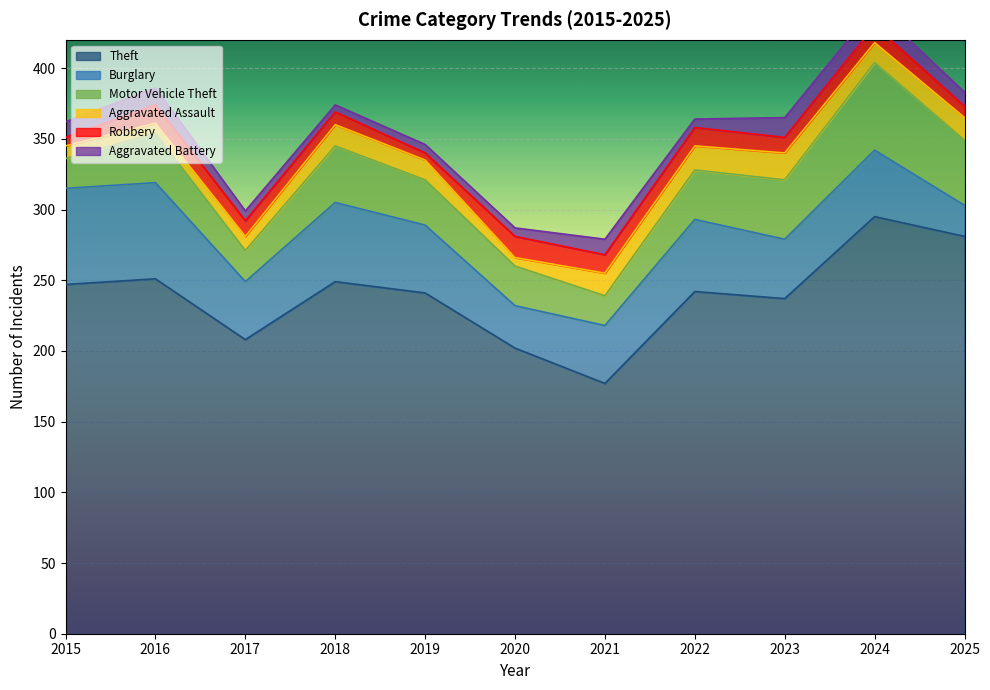

Where do Robbery and Aggravated Assault first cross each other?

2015 and 2016